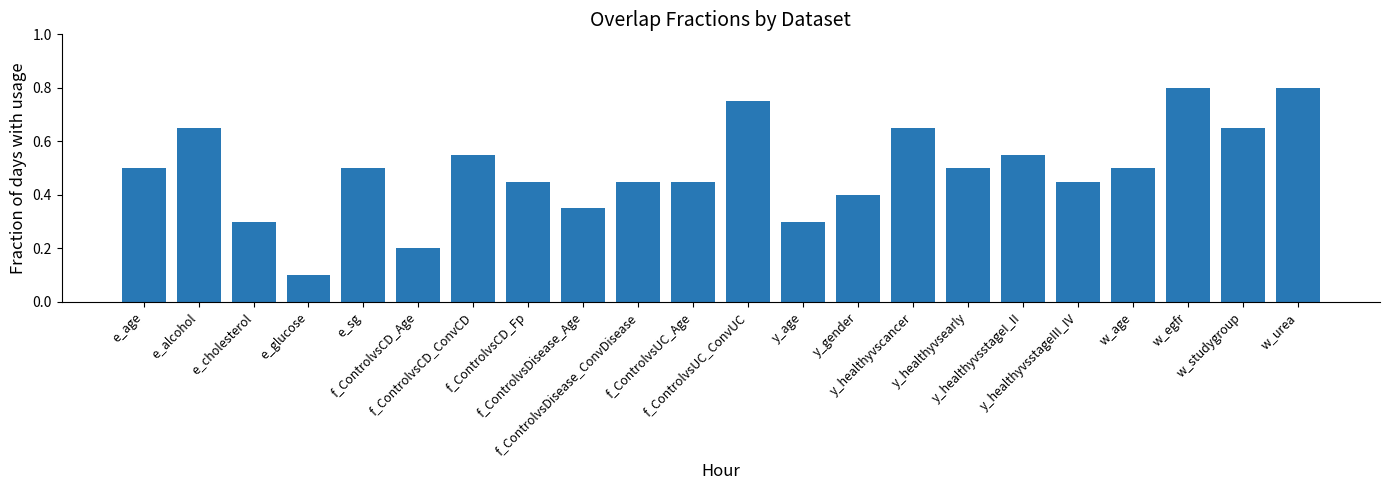

Count the values in the range 0 to 1.

22